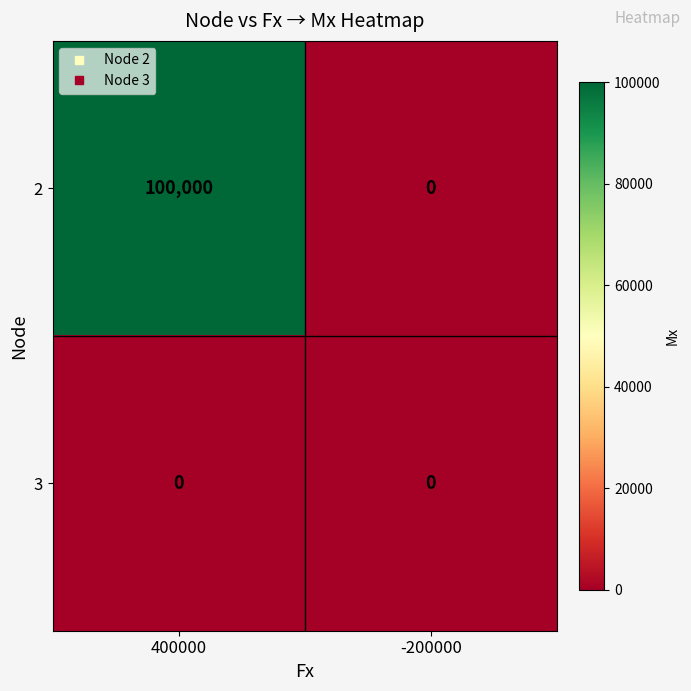

True or false: 2 has a value of 0 at -200000.

True